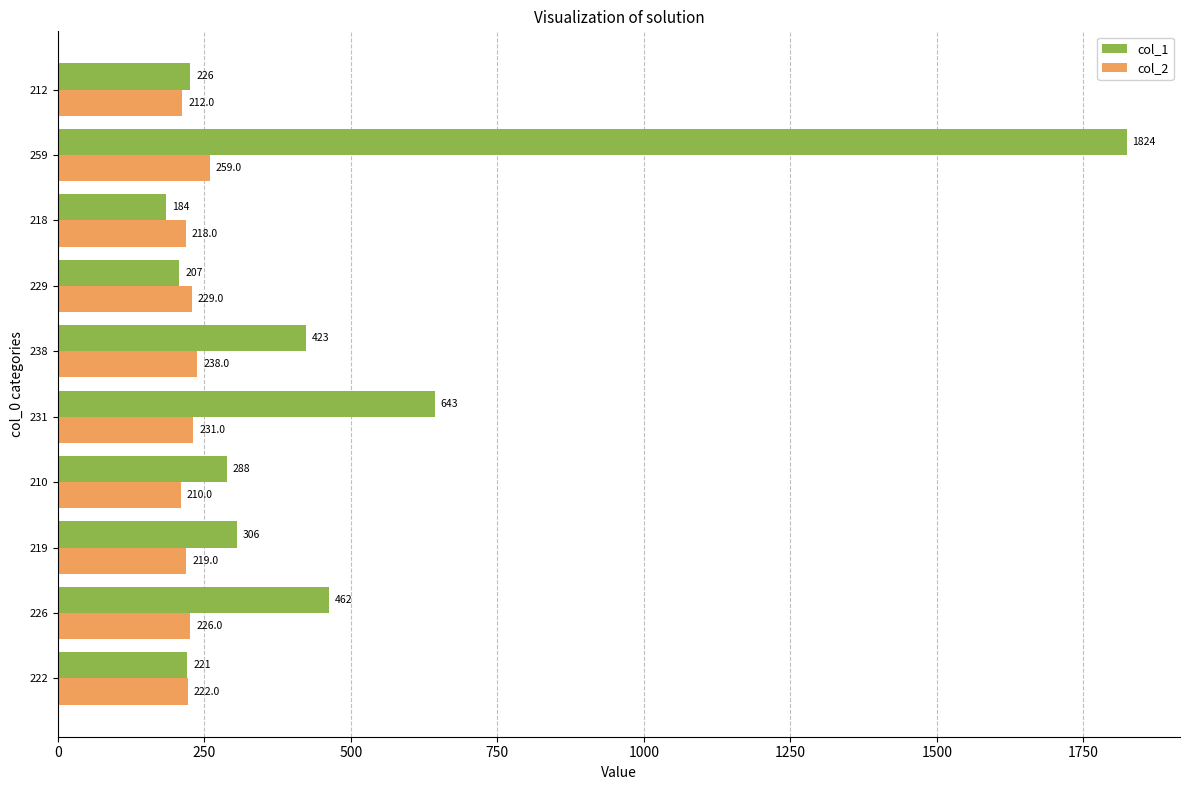

What is the difference between the second highest and second lowest values in the col_2 series?

26